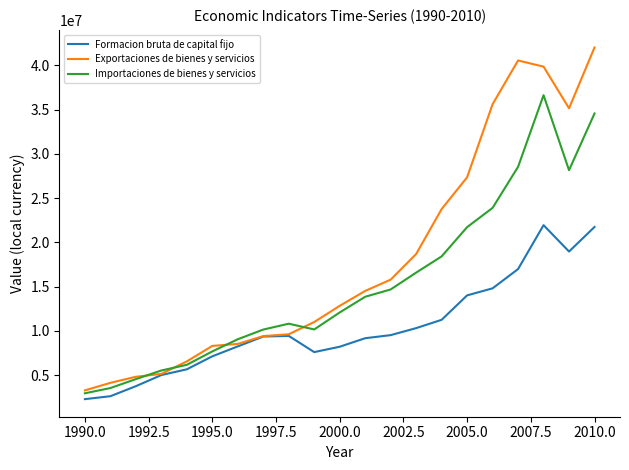

Which series has the widest spread of values?

Exportaciones de bienes y servicios